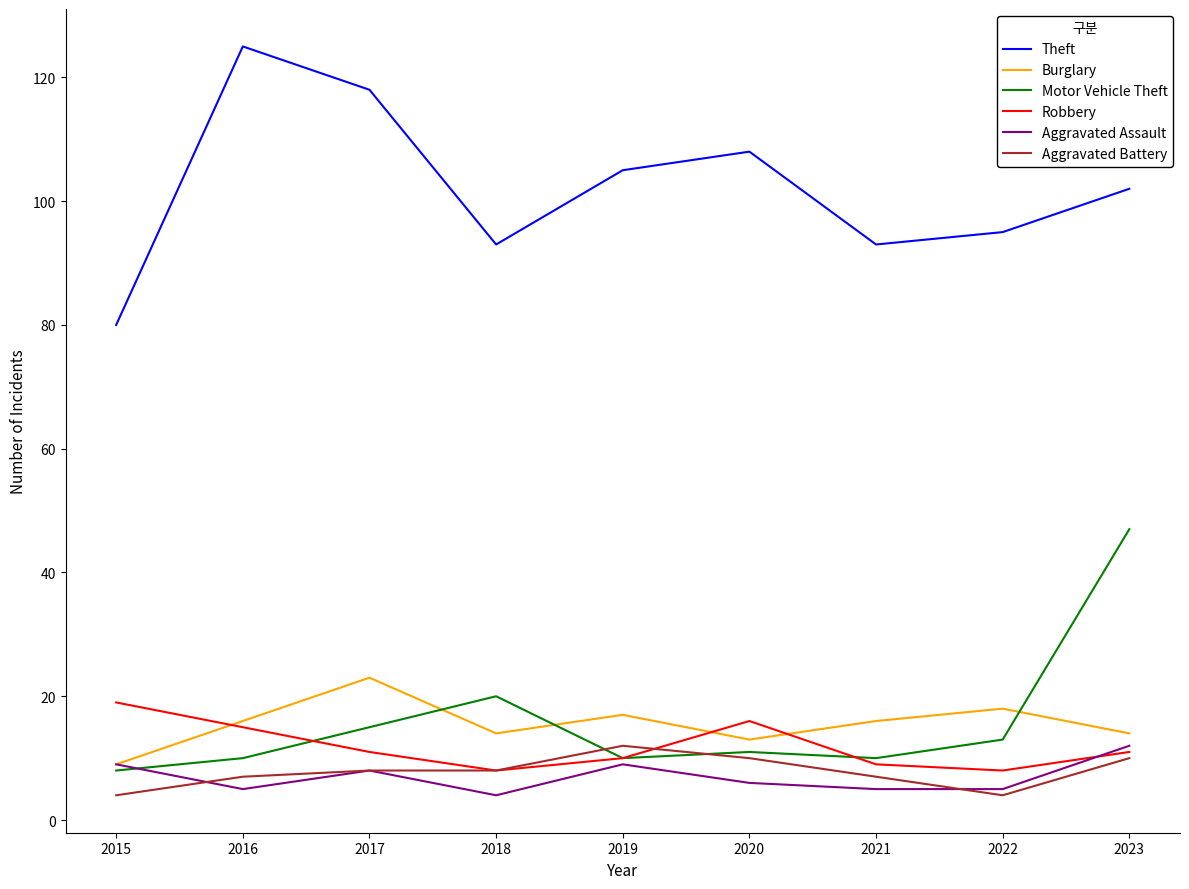

What is the sum of the Motor Vehicle Theft values at 2015 and 2018?

28